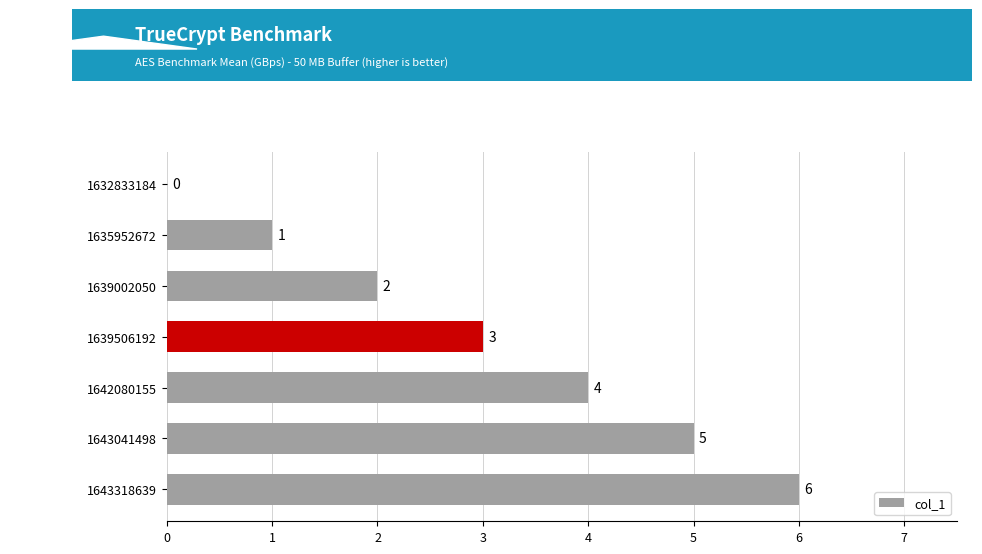

Is it true that the value at 1643318639 is 4?

False